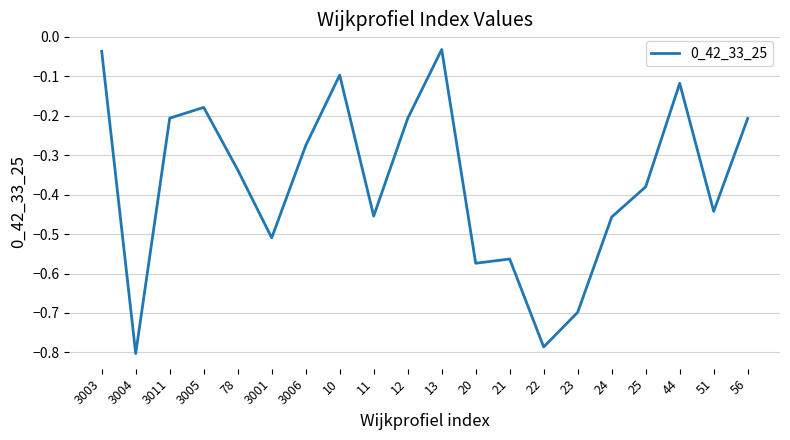

How many distinct data groups are displayed?

1